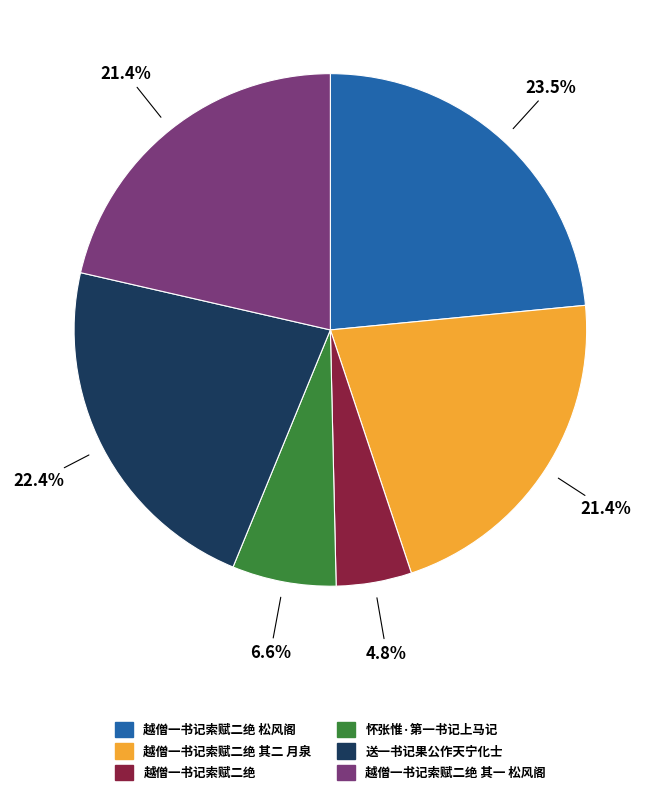

To the nearest percent, what portion does 怀张惟·第一书记上马记 represent?

7%